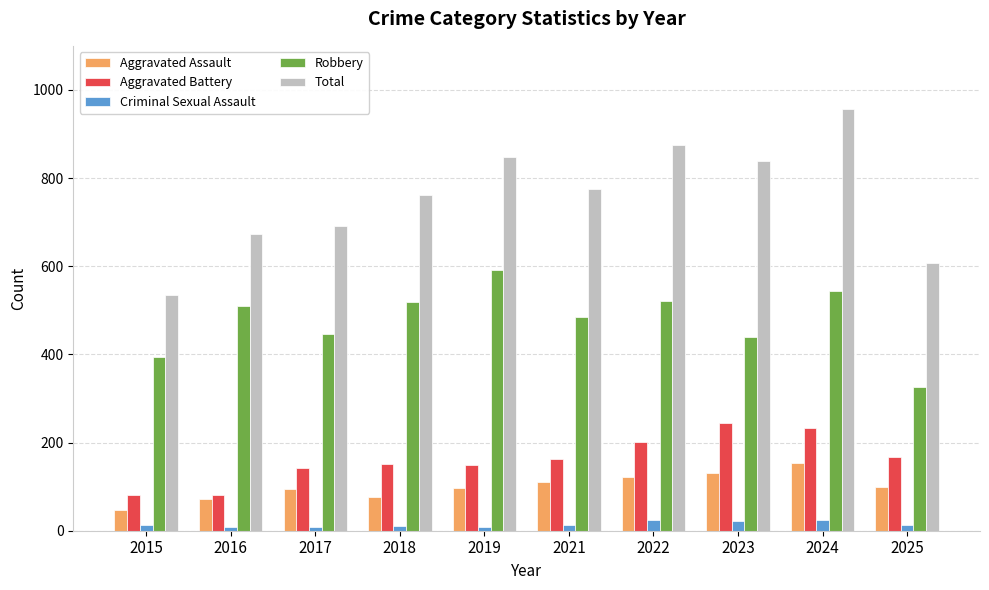

How many bars are there in each group?

5